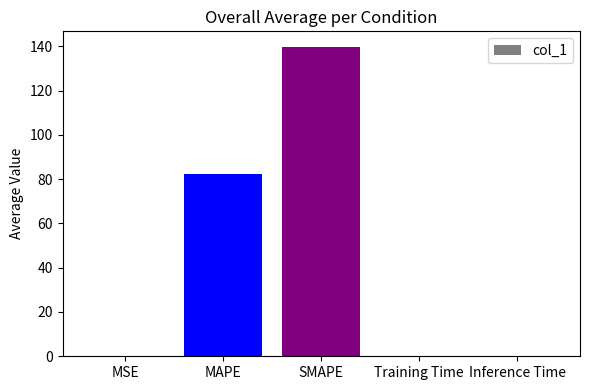

The chart shows a value of 0.0 at MSE. True or false?

True